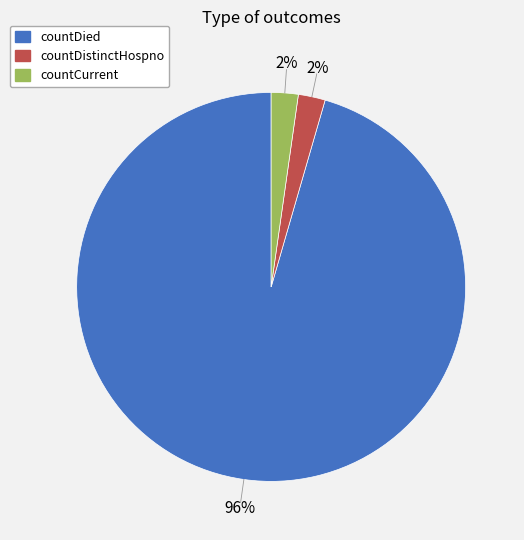

Count the number of slices in the pie.

3